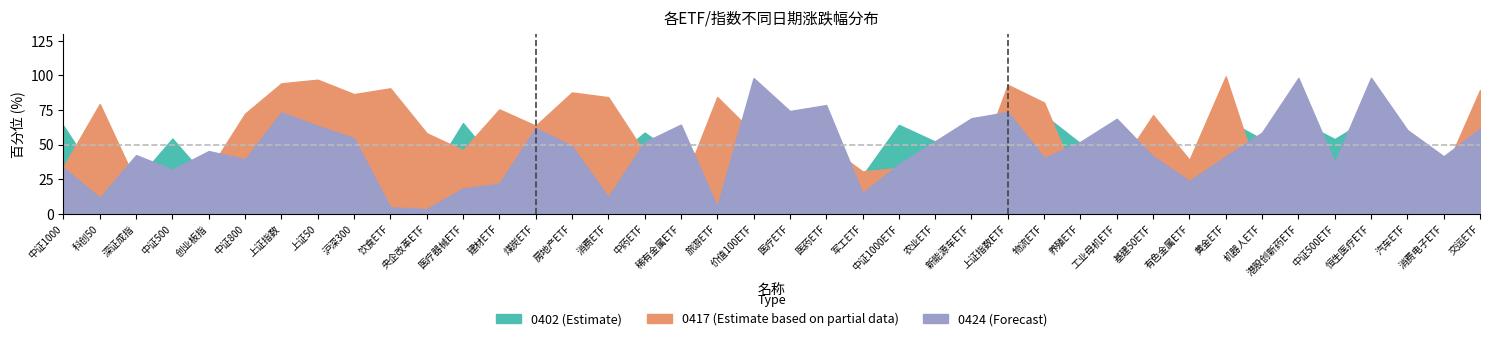

What are all the series names shown in the legend?

0402, 0417, 0424